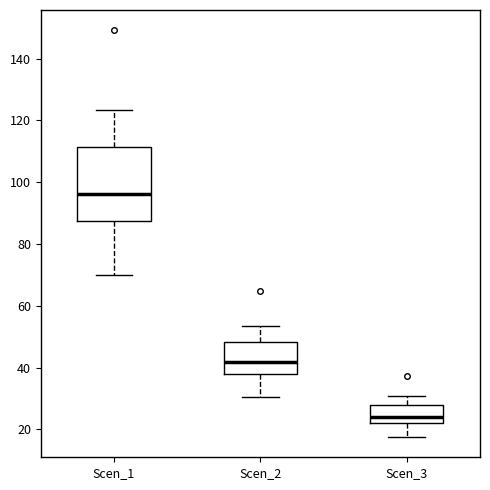

Which box's median line is the lowest?

Scen_3